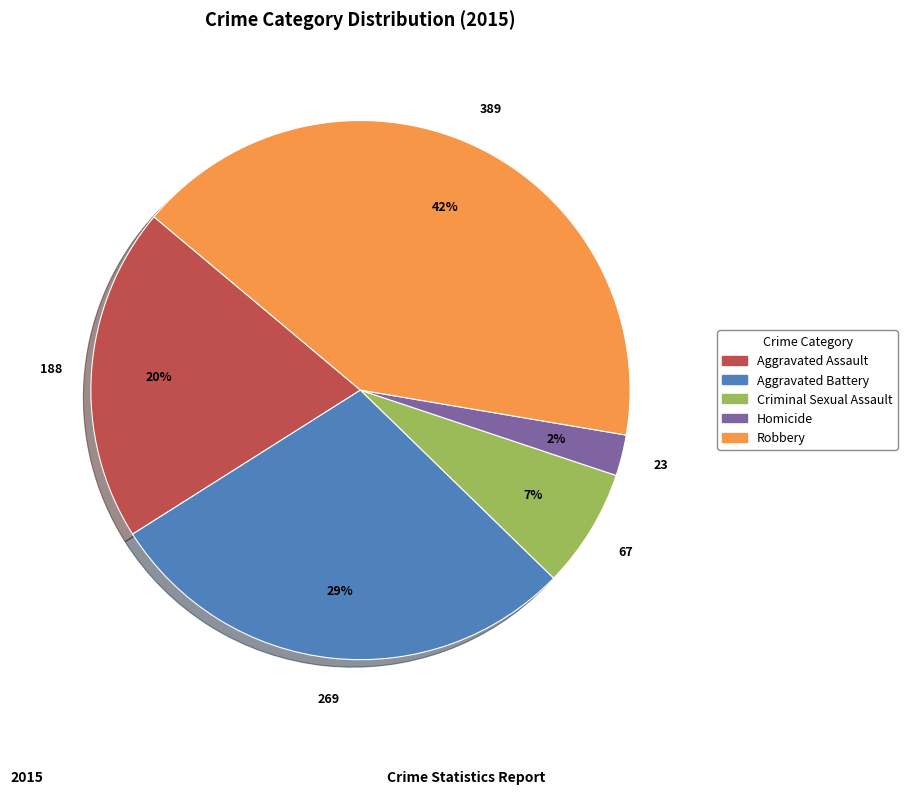

Is it true that Robbery is 49% of the pie?

False